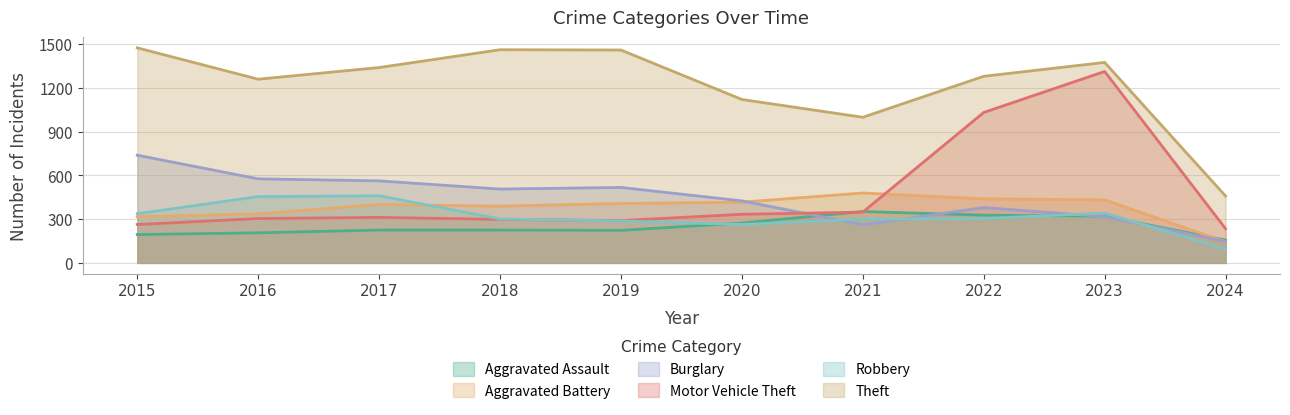

Rank the series at 2019 from highest to lowest value.

Theft, Burglary, Aggravated Battery, Motor Vehicle Theft, Robbery, Aggravated Assault